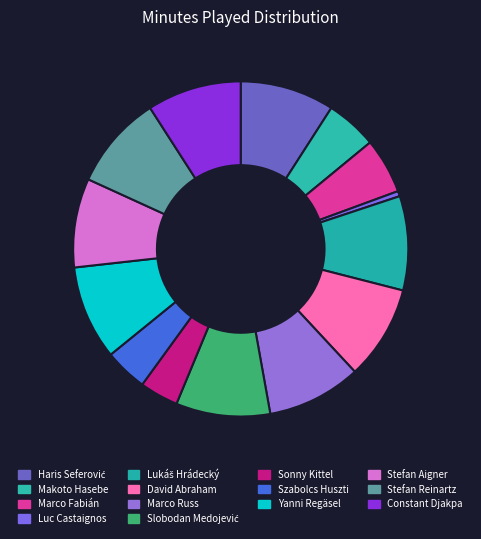

Which slice is the smallest?

Luc Castaignos